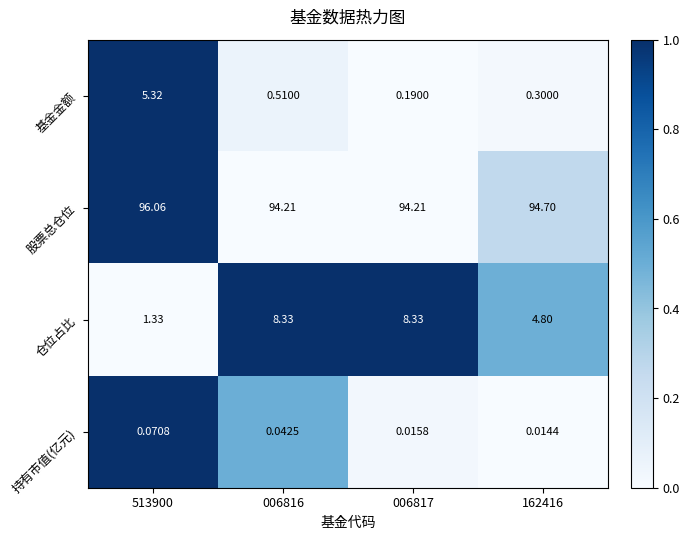

At 513900, list the series in order from largest to smallest.

股票总仓位, 基金金额, 仓位占比, 持有市值(亿元)